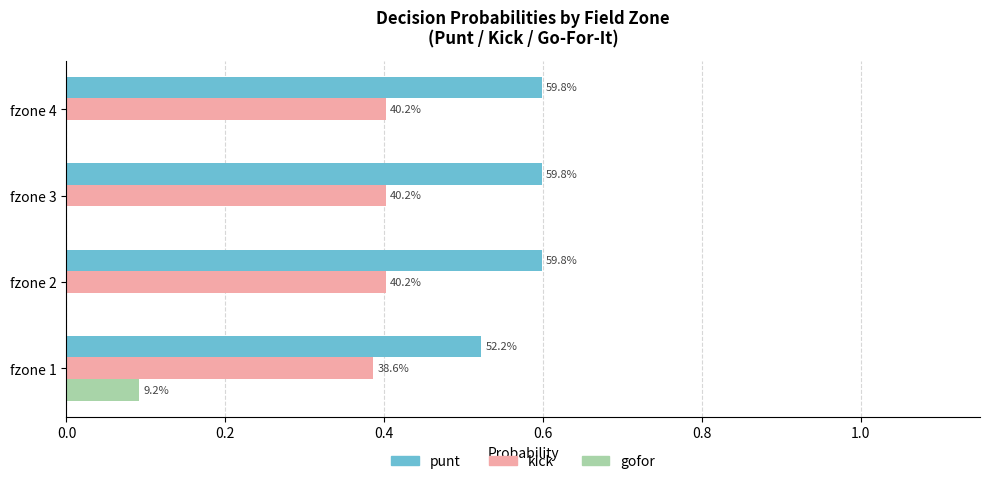

Reading left to right, what are all the values shown in this chart?

punt: 0.5	0.6	0.6	0.6
kick: 0.4	0.4	0.4	0.4
gofor: 0.1	0.0	0.0	0.0